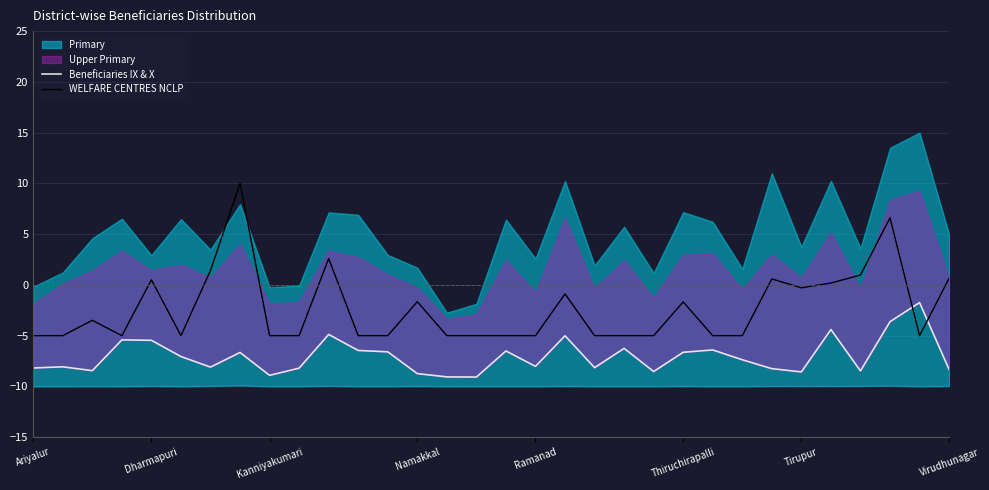

What is the smallest value displayed?

-9.1